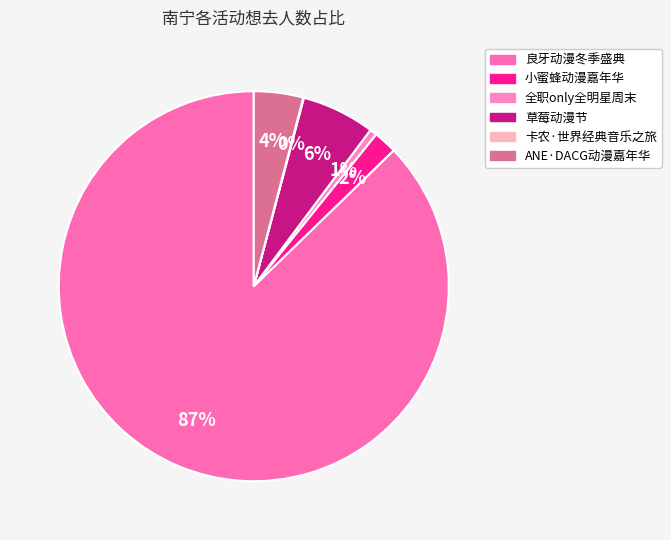

Which category has the smallest portion of the pie?

南宁·卡农·世界经典音乐之旅音乐会